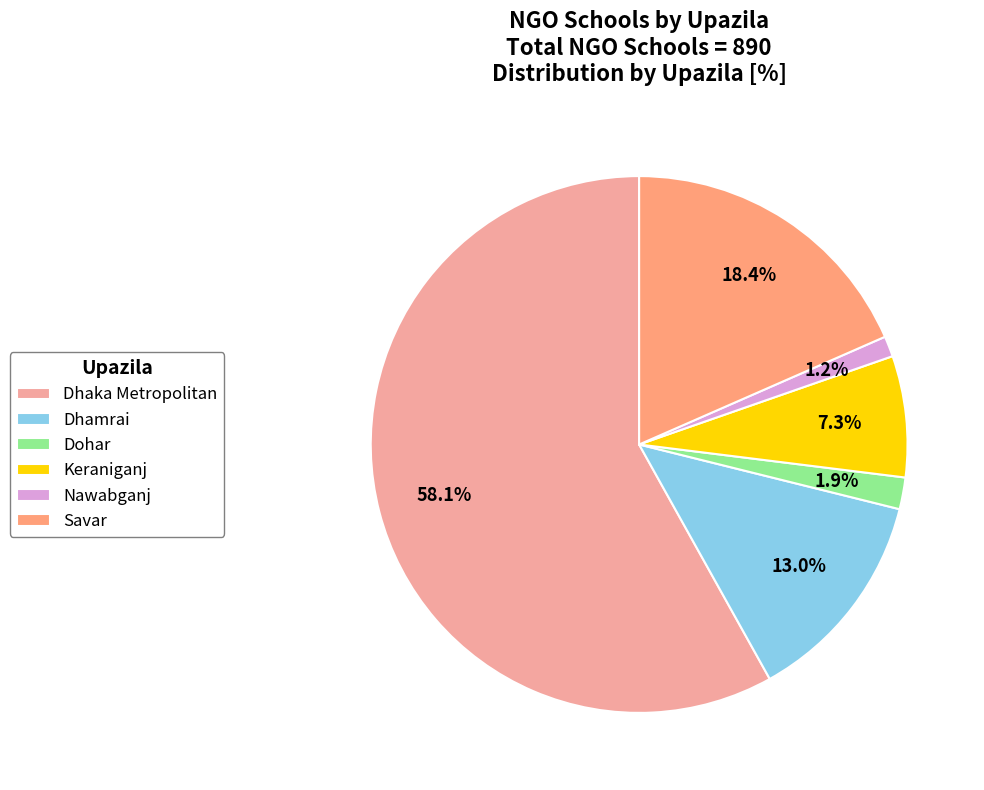

To the nearest percent, what portion does Nawabganj represent?

1%